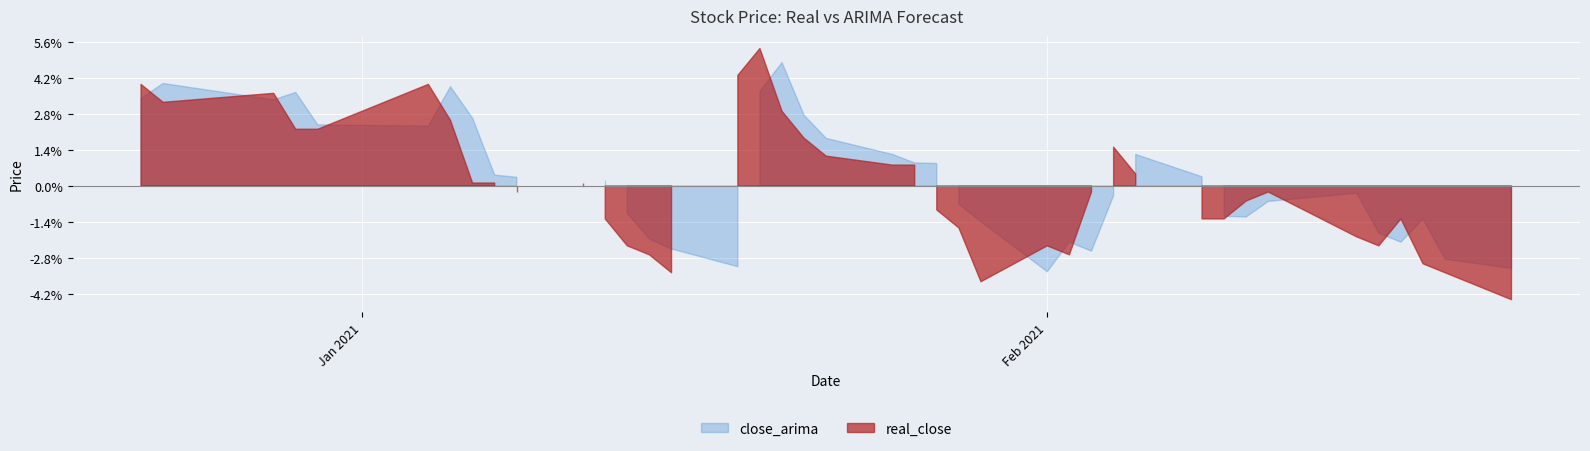

How many categories are shown in the chart?

40